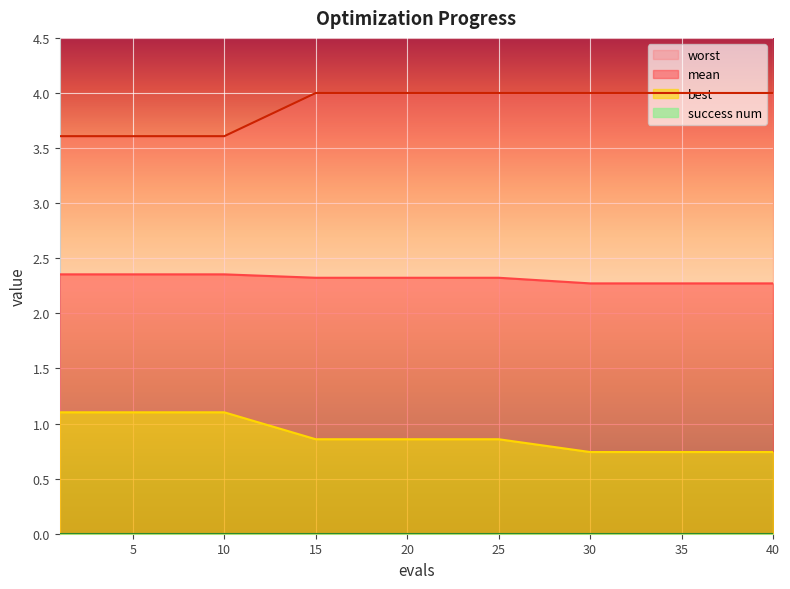

Which category has the lowest value in the worst series?

1